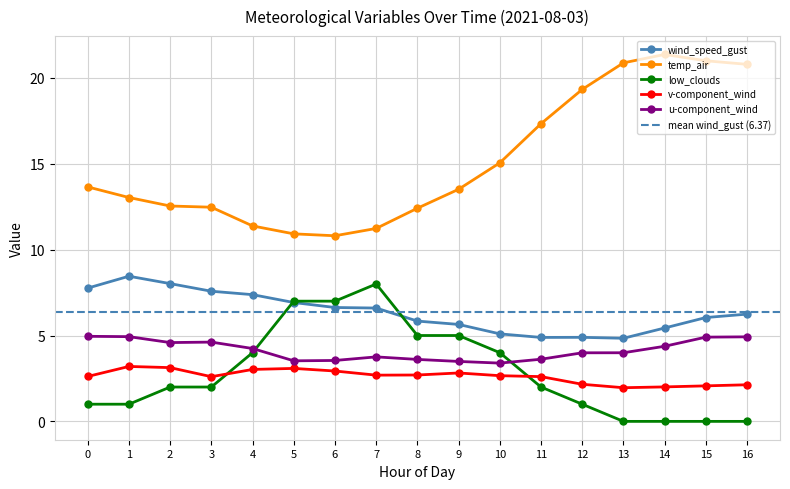

List the series in order of their peak value, highest first.

temp_air, wind_speed_gust, low_clouds, u-component_wind_0, v-component_wind_0